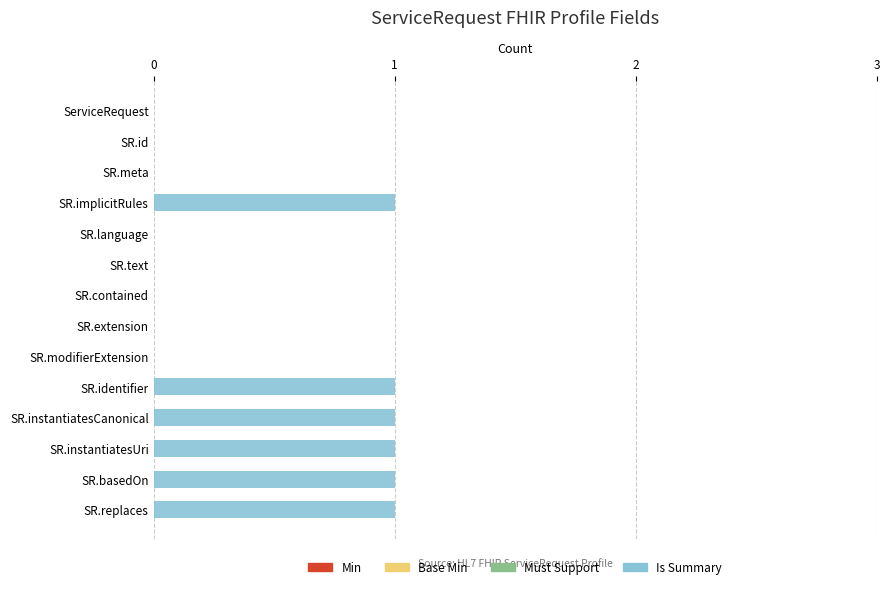

Reading bottom to top, what are all the values shown in this chart?

SR.replaces=1	SR.basedOn=1	SR.instantiatesUri=1	SR.instantiatesCanonical=1	SR.identifier=1	SR.modifierExtension=0	SR.extension=0	SR.contained=0	SR.text=0	SR.language=0	SR.implicitRules=1	SR.meta=0	SR.id=0	ServiceRequest=0